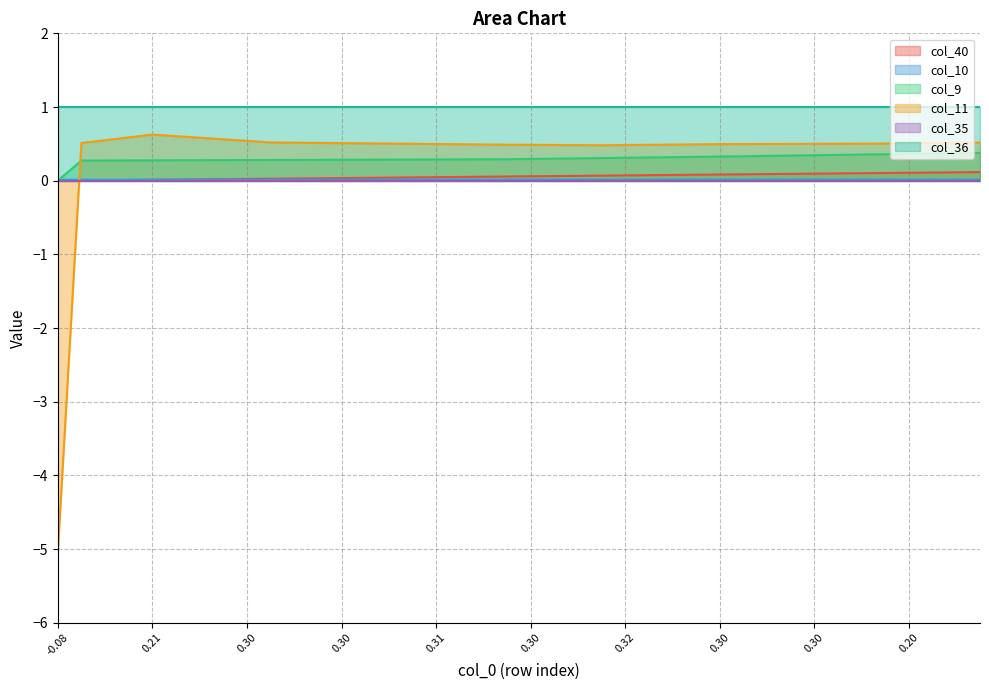

Which category has the lowest value in the col_40 series?

-0.08